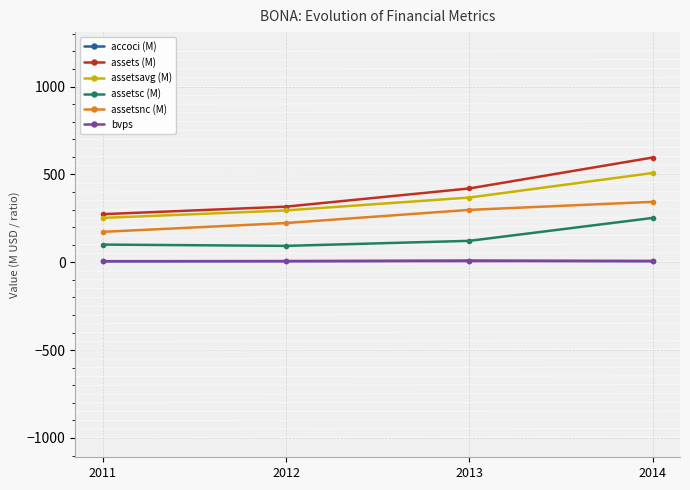

What is the spread (max minus min) of values at 2013?

413.4